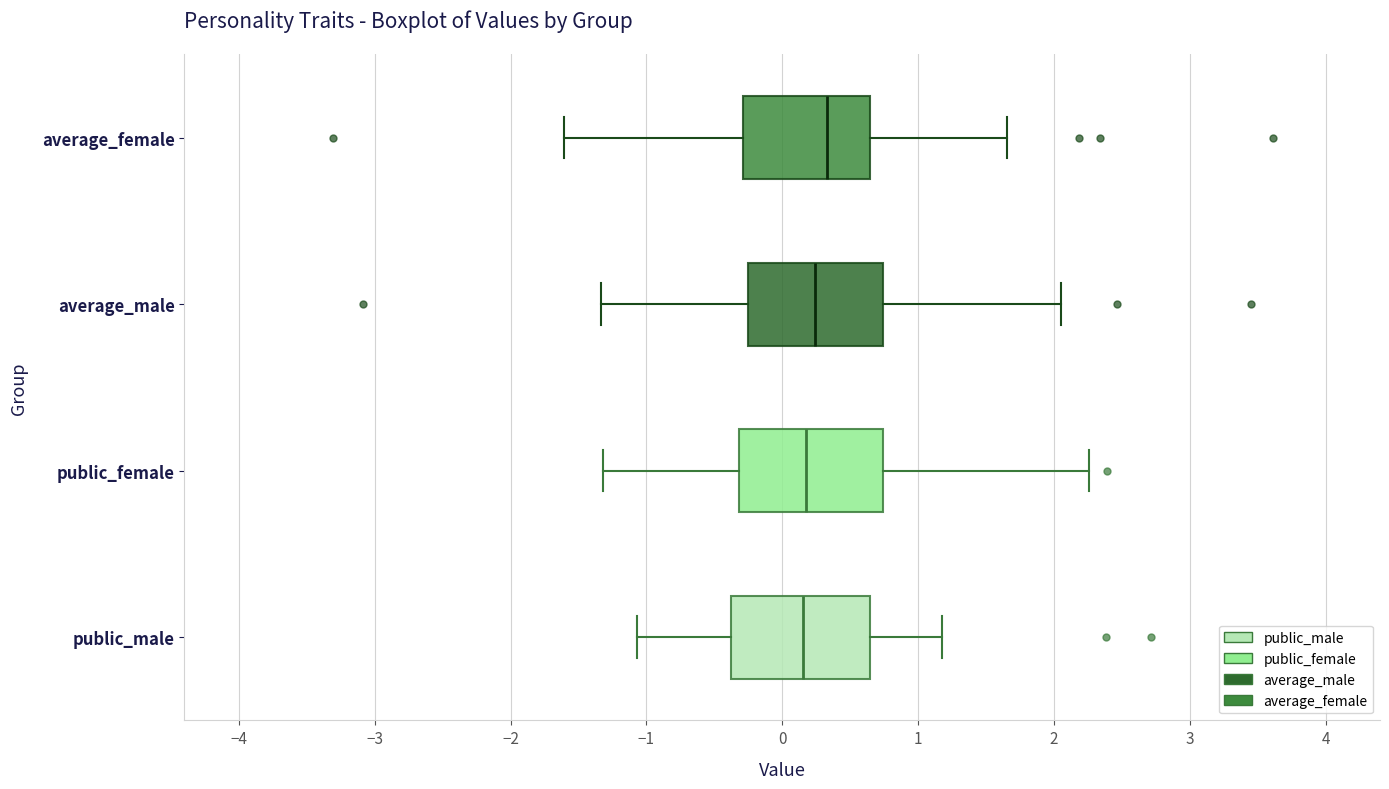

Where does the right whisker of the box for average_male end on the x-axis? The values are not printed on the chart, so give them approximately, as read against the axis.

2.0